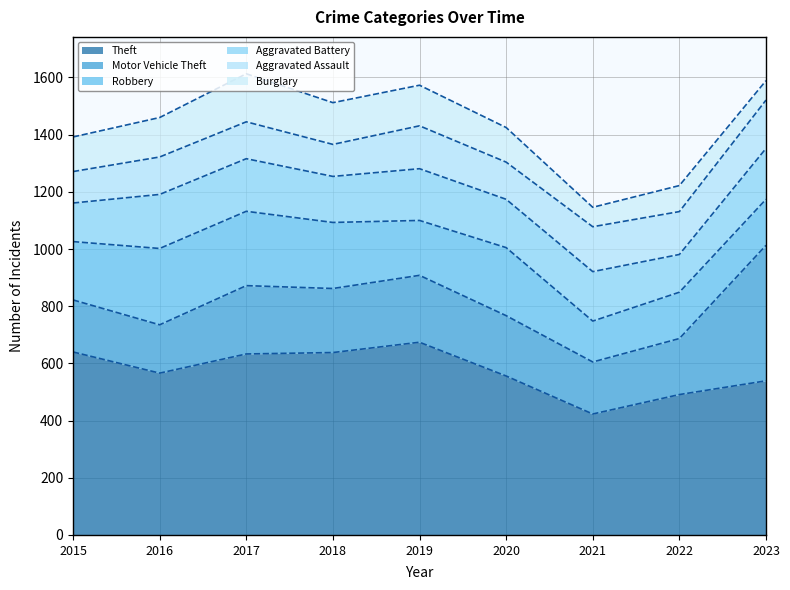

Where is the first local minimum for Motor Vehicle Theft?

2016